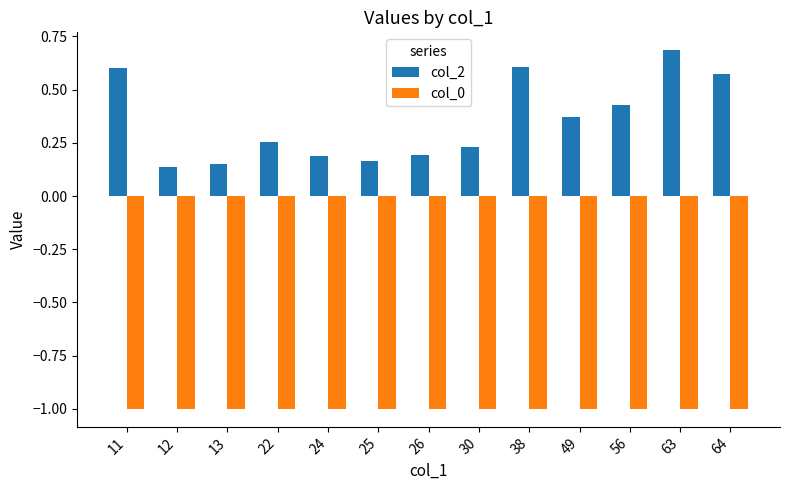

The value of col_2 at 24 is 0.2. True or false?

True